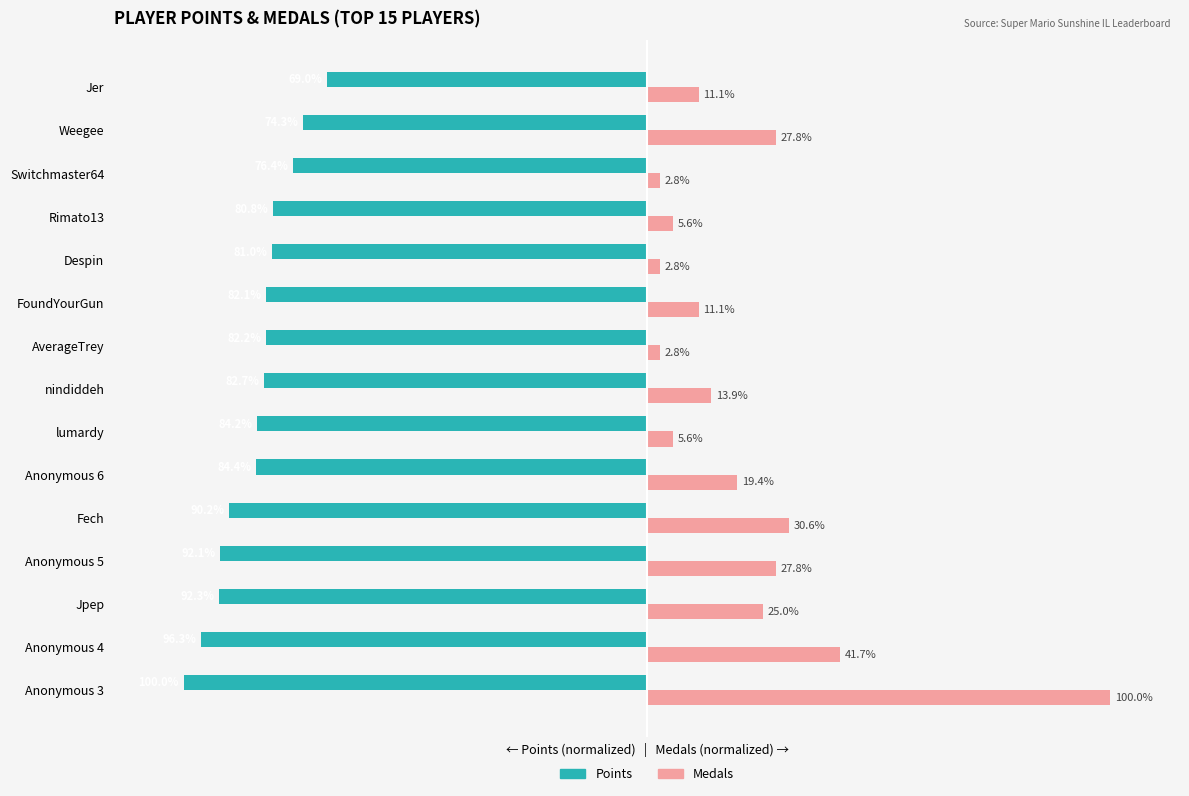

Which series has the widest spread of values?

Medals